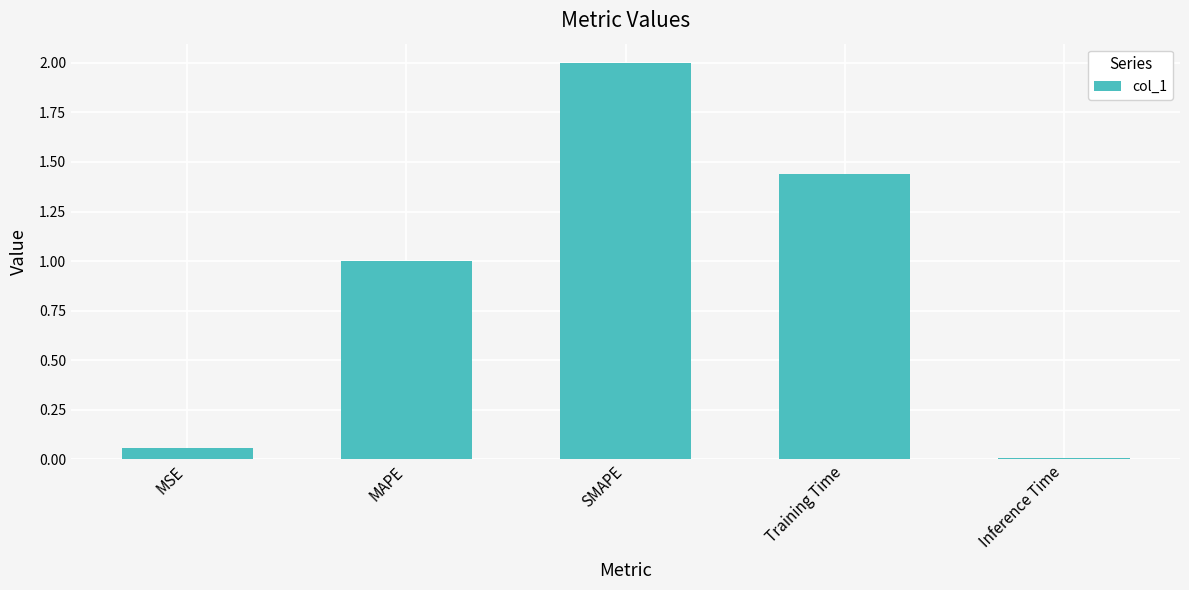

Rank the categories by value from lowest to highest.

Inference Time, MSE, MAPE, Training Time, SMAPE